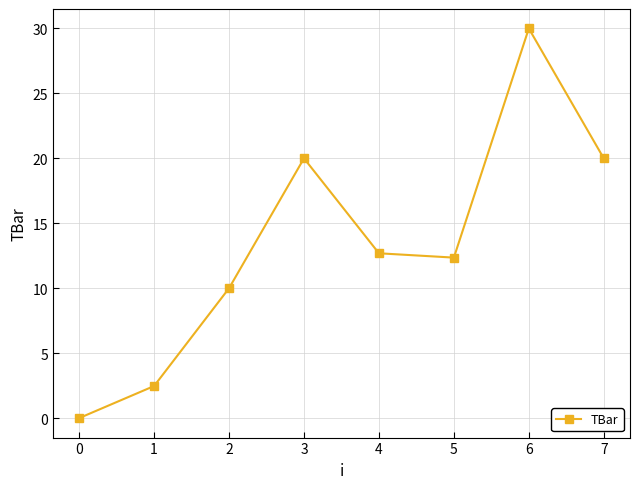

How many distinct data groups are displayed?

1